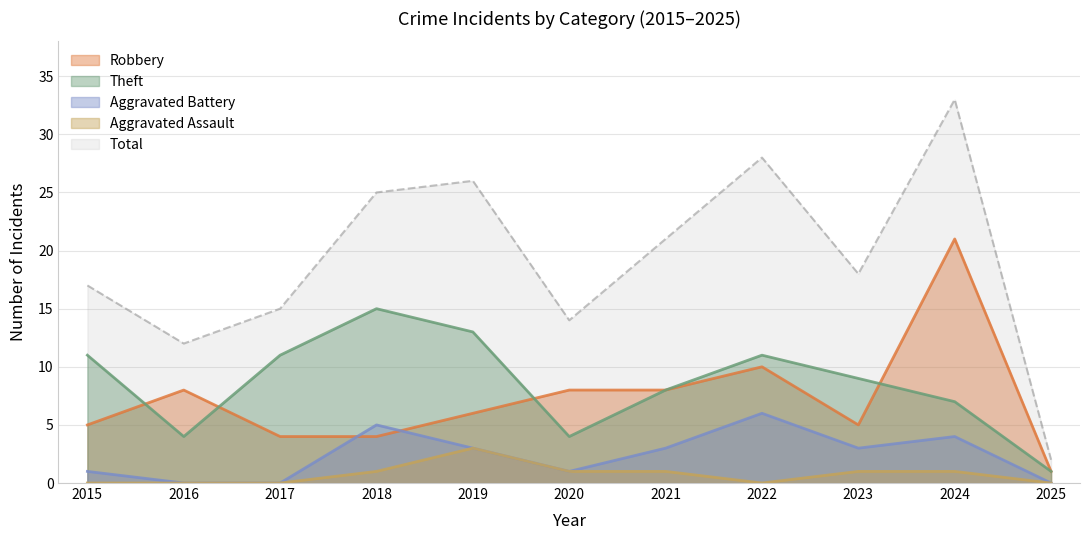

Between 2016 and 2017, which series saw the biggest shift?

Theft